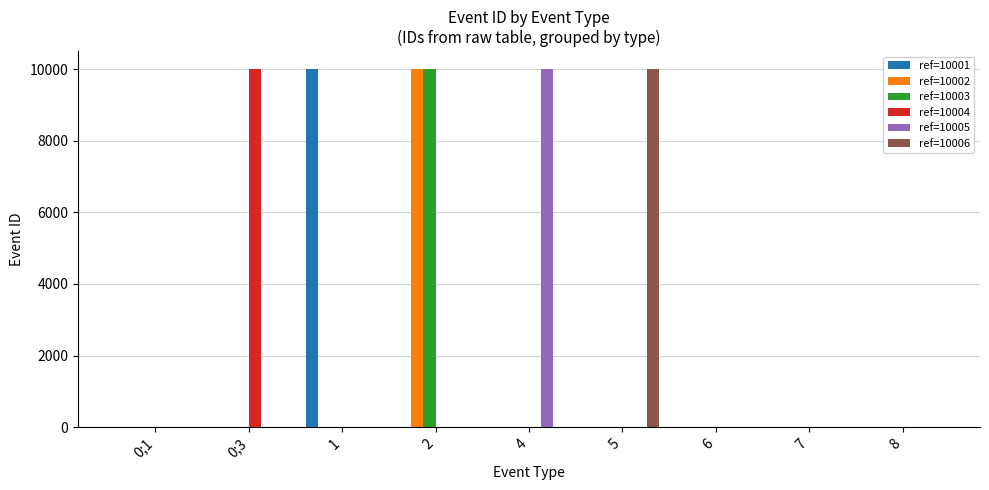

How many groups of bars are there?

9